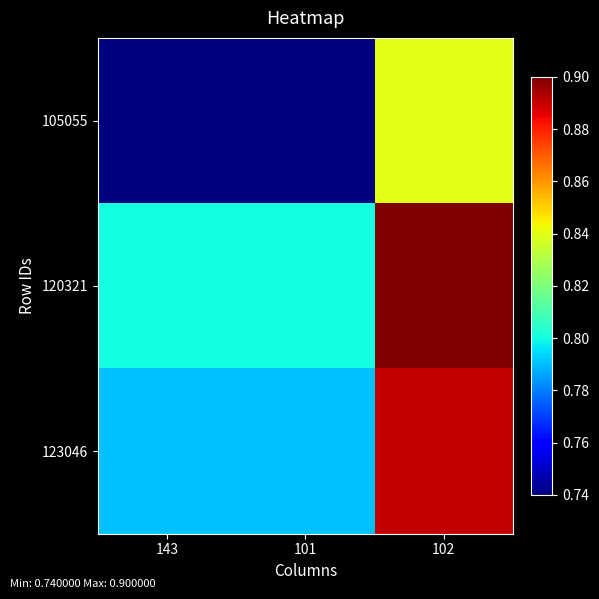

Reading left to right, transcribe all the data shown in this chart.

105055: 143=0.7	101=0.7	102=0.8
120321: 143=0.8	101=0.8	102=0.9
123046: 143=0.8	101=0.8	102=0.9